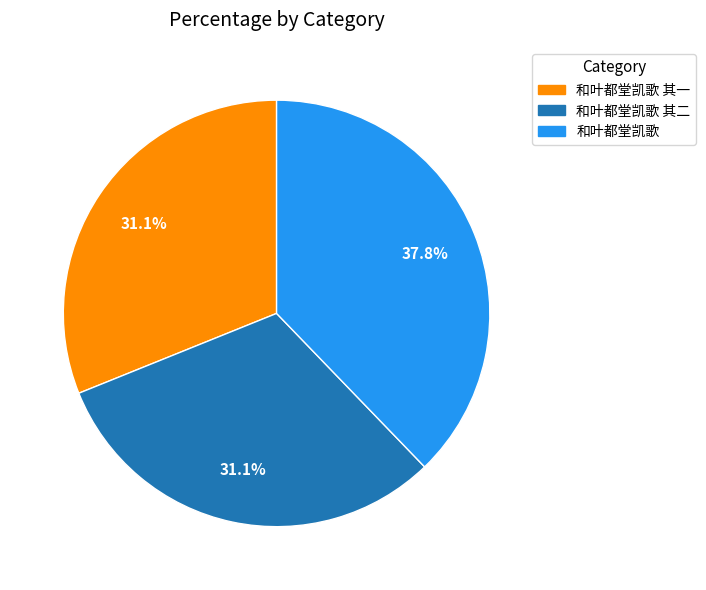

Is there any slice that represents more than half of the pie?

No